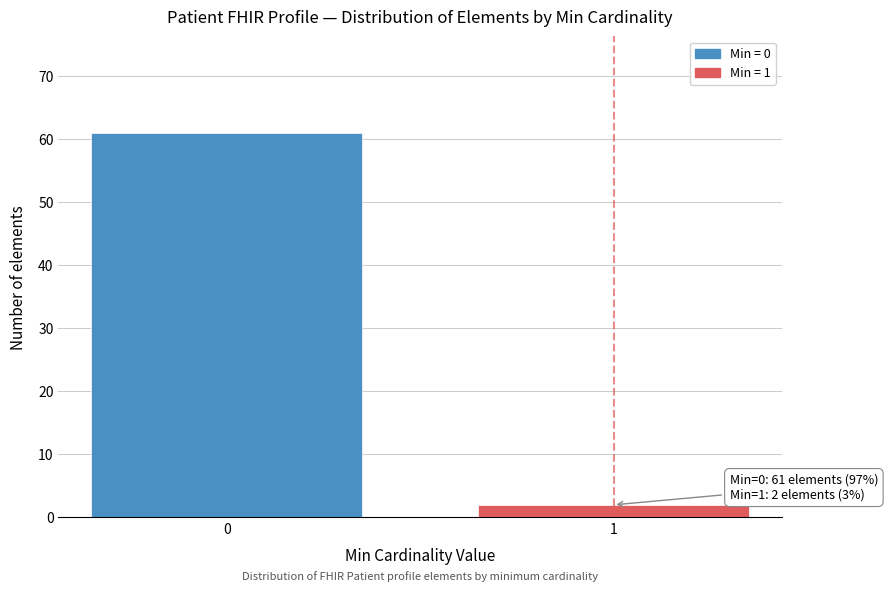

Reading left to right, list all the values displayed in this chart.

61	2